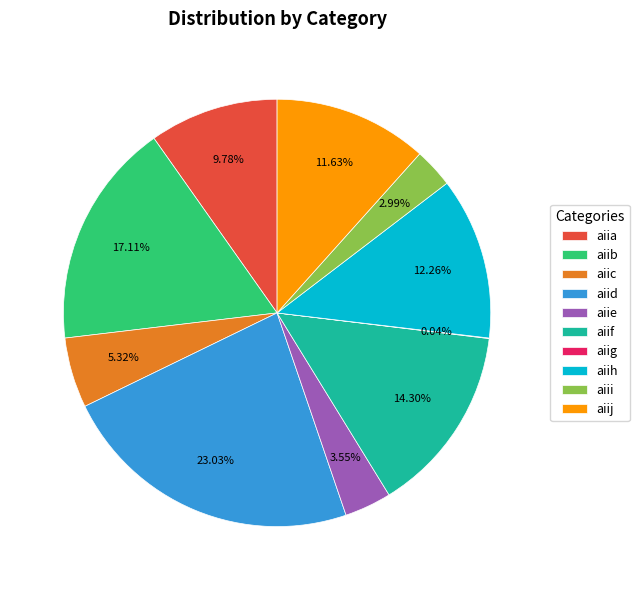

Do aiii and aiid together represent more than half of the pie?

No